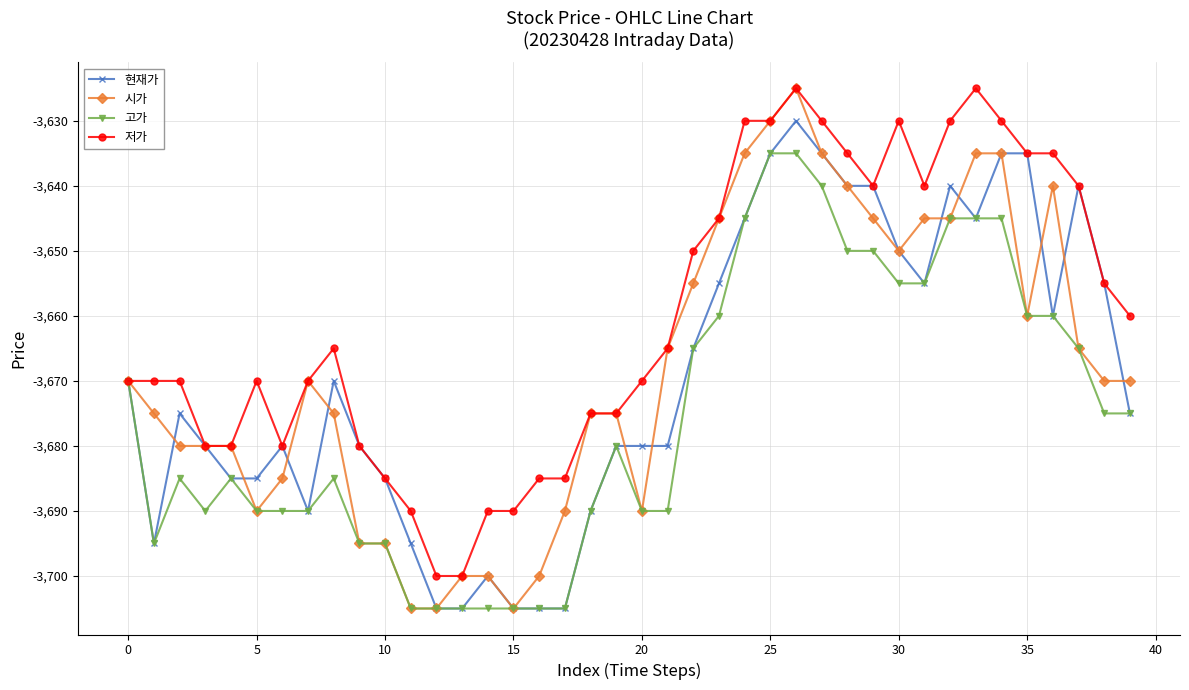

Which series has the largest total across all categories?

저가